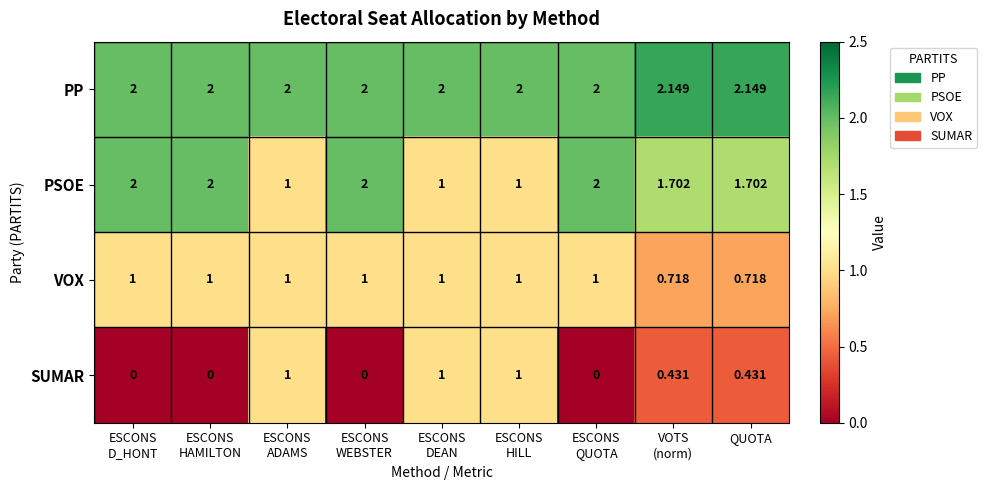

Rank the series by their average value, from lowest to highest.

SUMAR, VOX, PSOE, PP